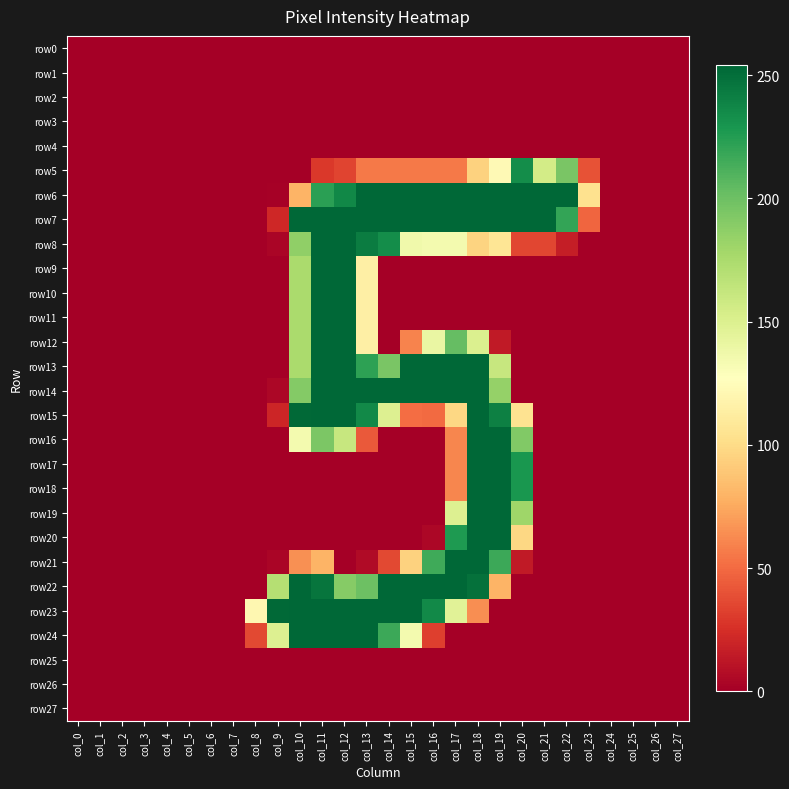

What is the total value across all series at col_15?

2056